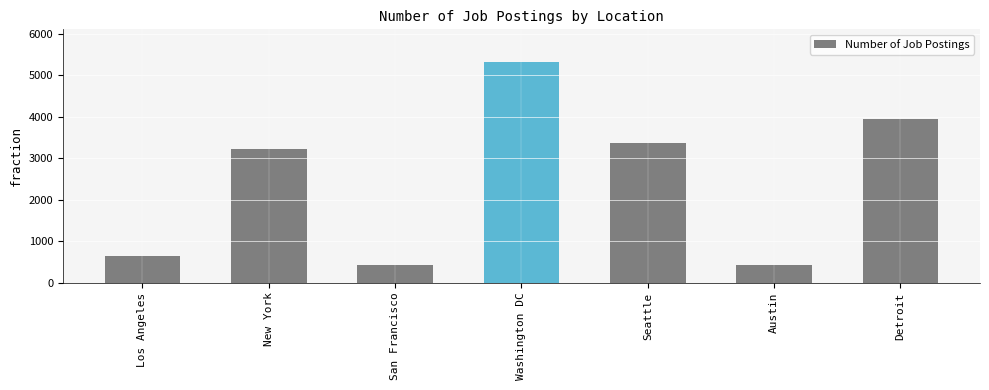

What is the difference between the values at Detroit and Los Angeles?

3305